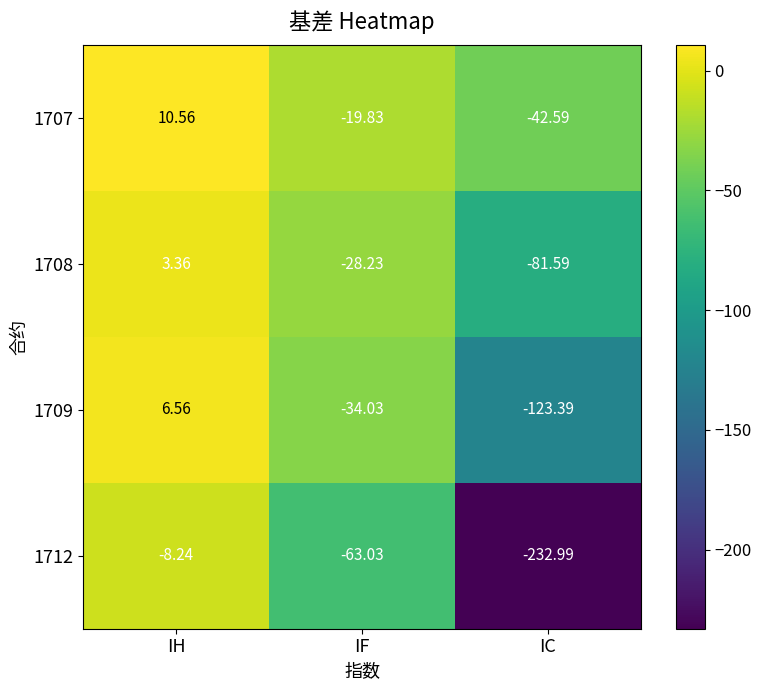

Which category has the highest value across all series?

IH